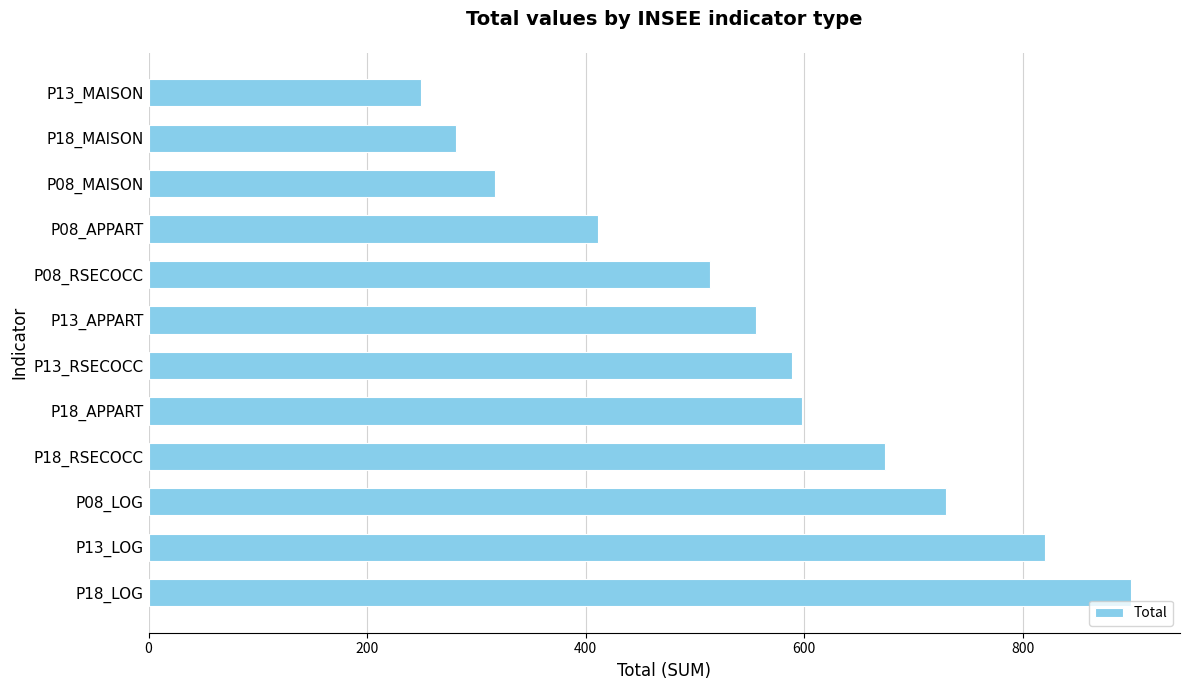

Is it true that the value at P13_RSECOCC is 589?

True